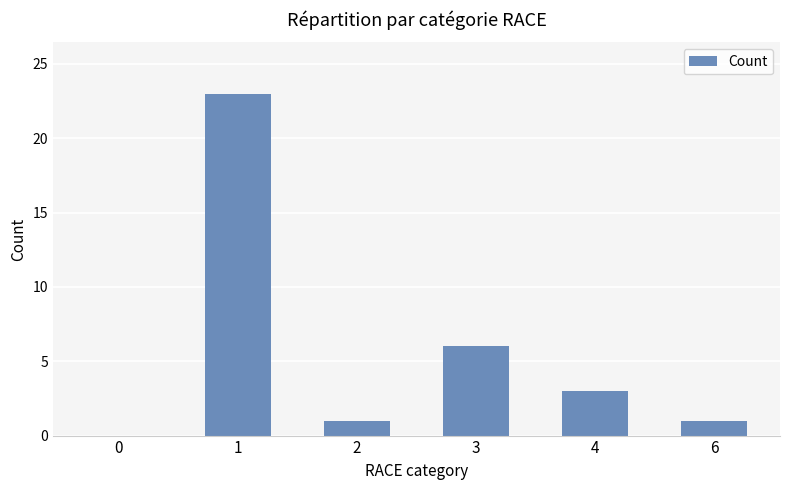

What is the change in value from 0 to 1?

+23